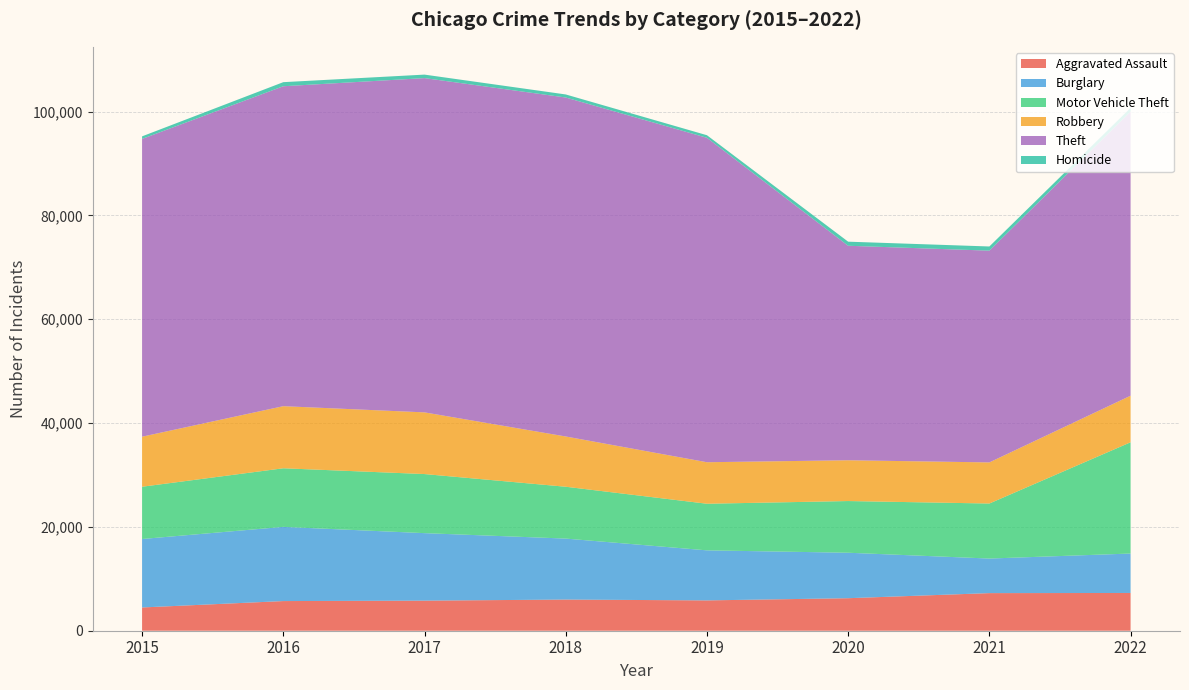

Reading right to left, extract all data points from this chart.

Aggravated Assault: 7272	7243	6263	5841	6001	5793	5712	4480
Burglary: 7594	6658	8757	9639	11746	13001	14289	13184
Motor Vehicle Theft: 21428	10598	9956	8977	9984	11380	11286	10068
Robbery: 8971	7918	7855	7994	9680	11880	11960	9638
Theft: 54716	40784	41313	62486	65286	64381	61619	57350
Homicide: 715	804	787	498	589	672	786	496